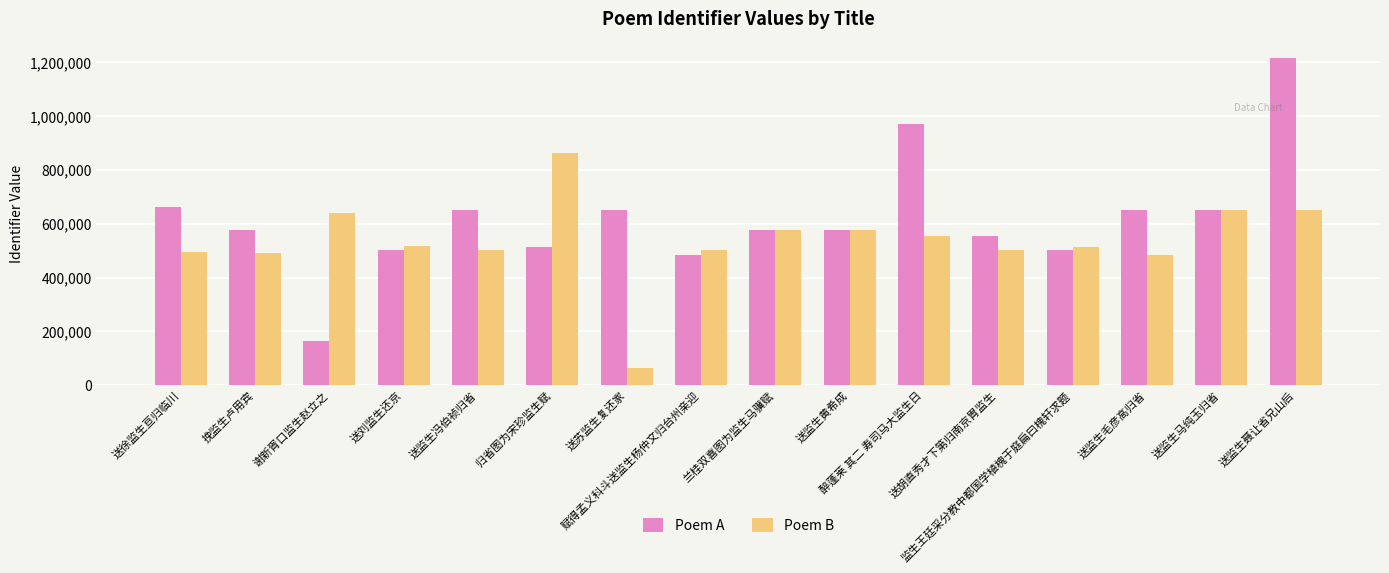

Which series changed the most between 送苏监生复还家 and 兰桂双喜图为监生马骥赋?

Poem B